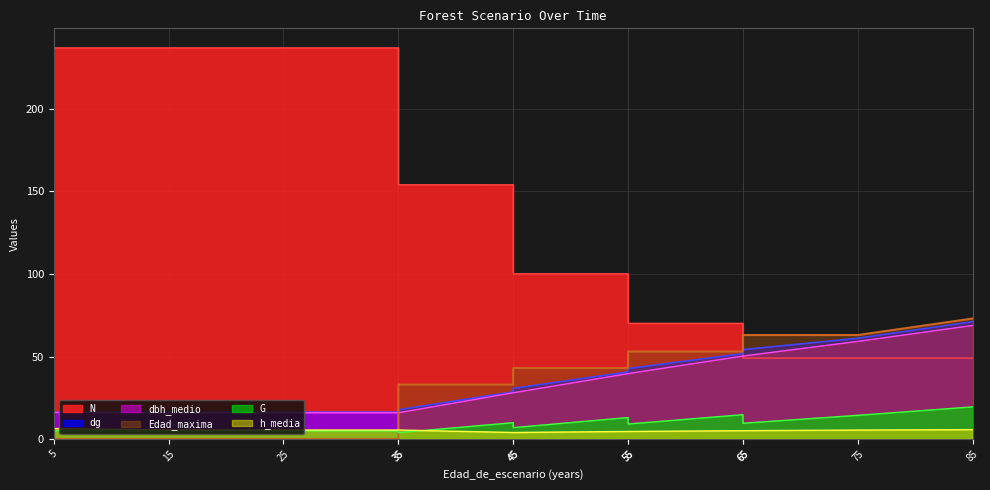

Which category has the highest value in the dbh_medio series?

85